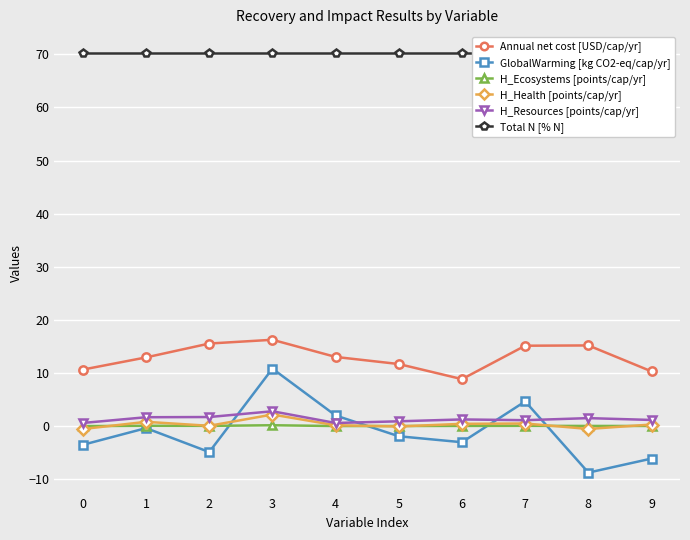

Rank the categories by H_Ecosystems [points/cap/yr] value from lowest to highest.

0, 4, 5, 9, 8, 6, 2, 7, 1, 3